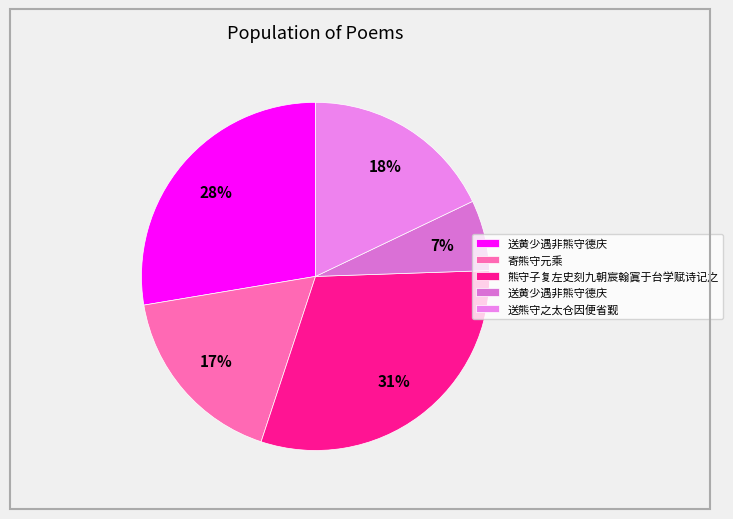

Count the number of slices in the pie.

5